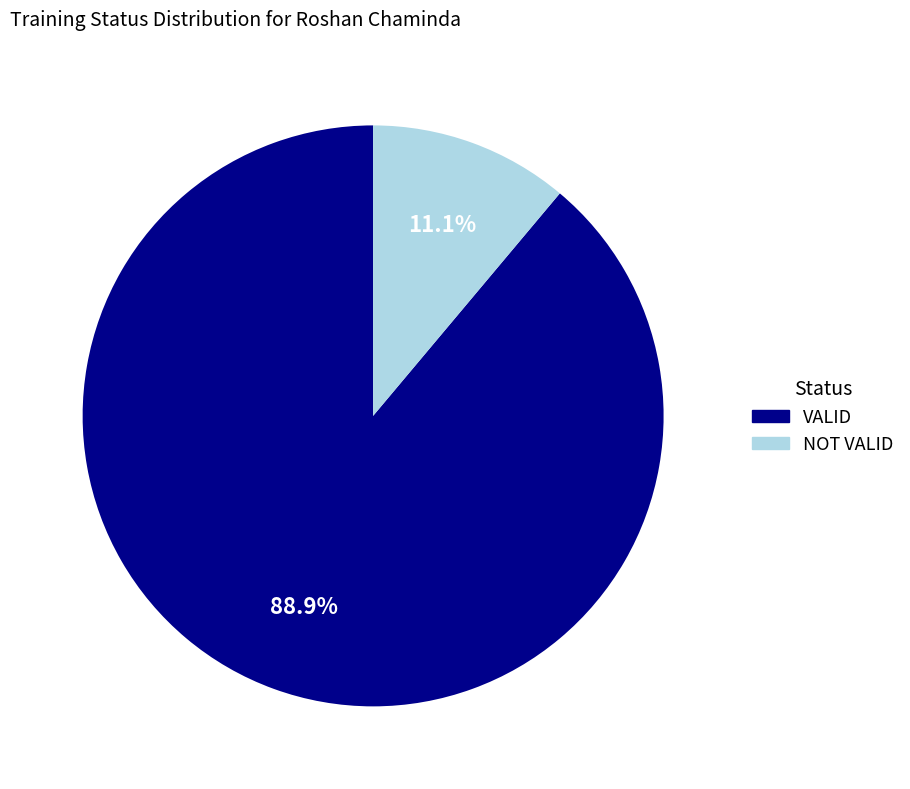

Is it true that VALID is 89% of the pie?

True